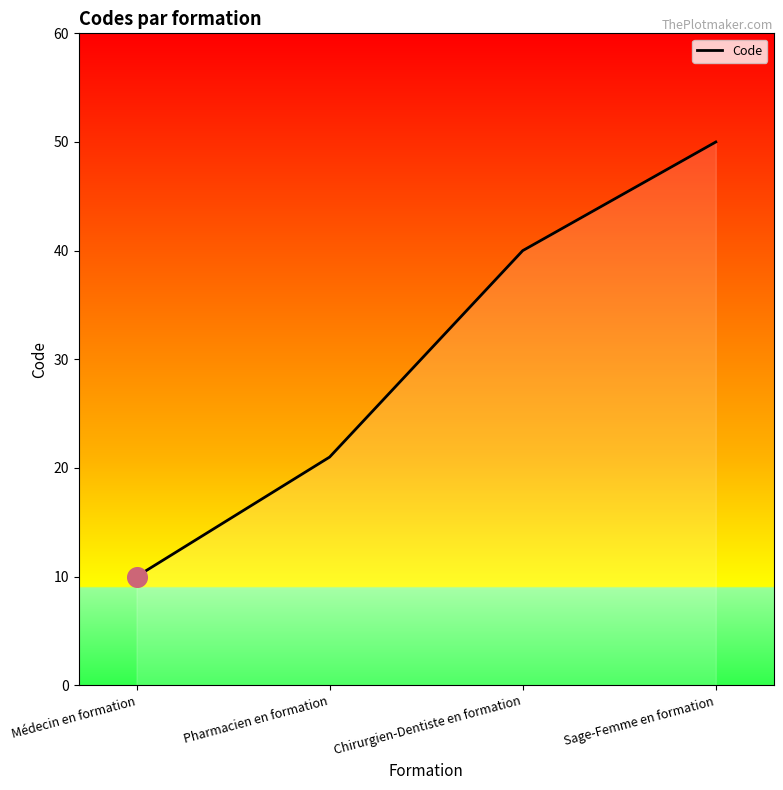

What is the change in value from Chirurgien-Dentiste en formation to Sage-Femme en formation?

+10